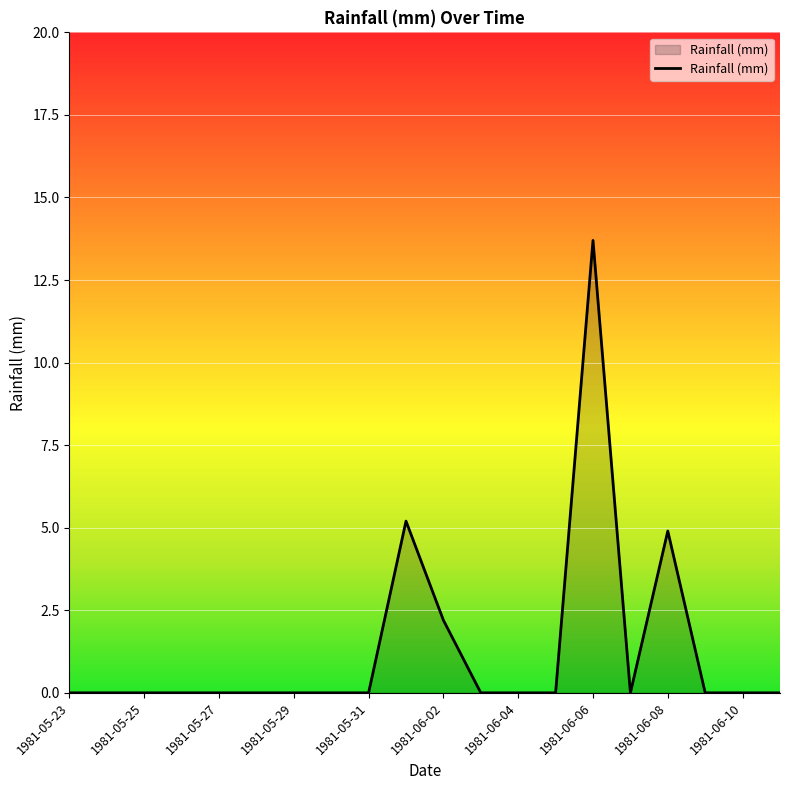

What is the difference between the maximum and minimum values?

13.7